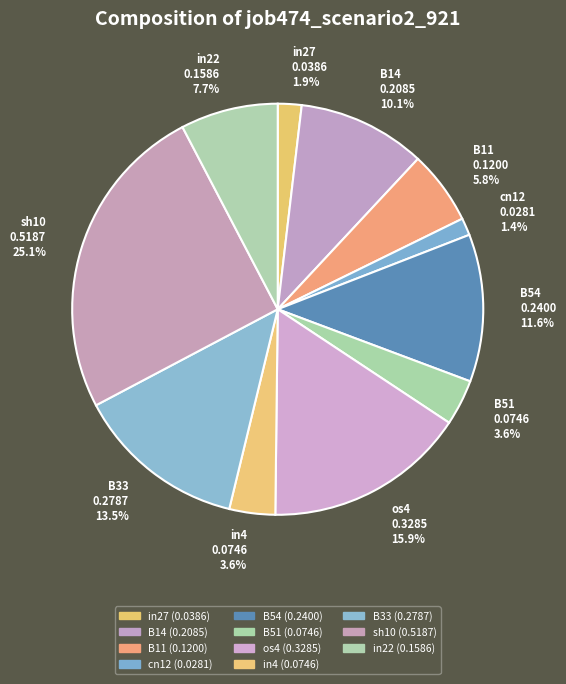

Does any single category account for the majority?

No